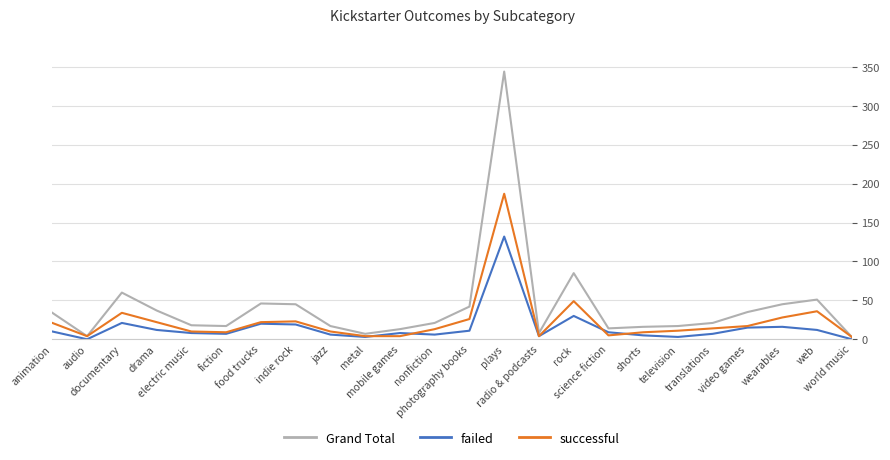

List the series in order of their overall mean, lowest first.

failed, successful, Grand Total